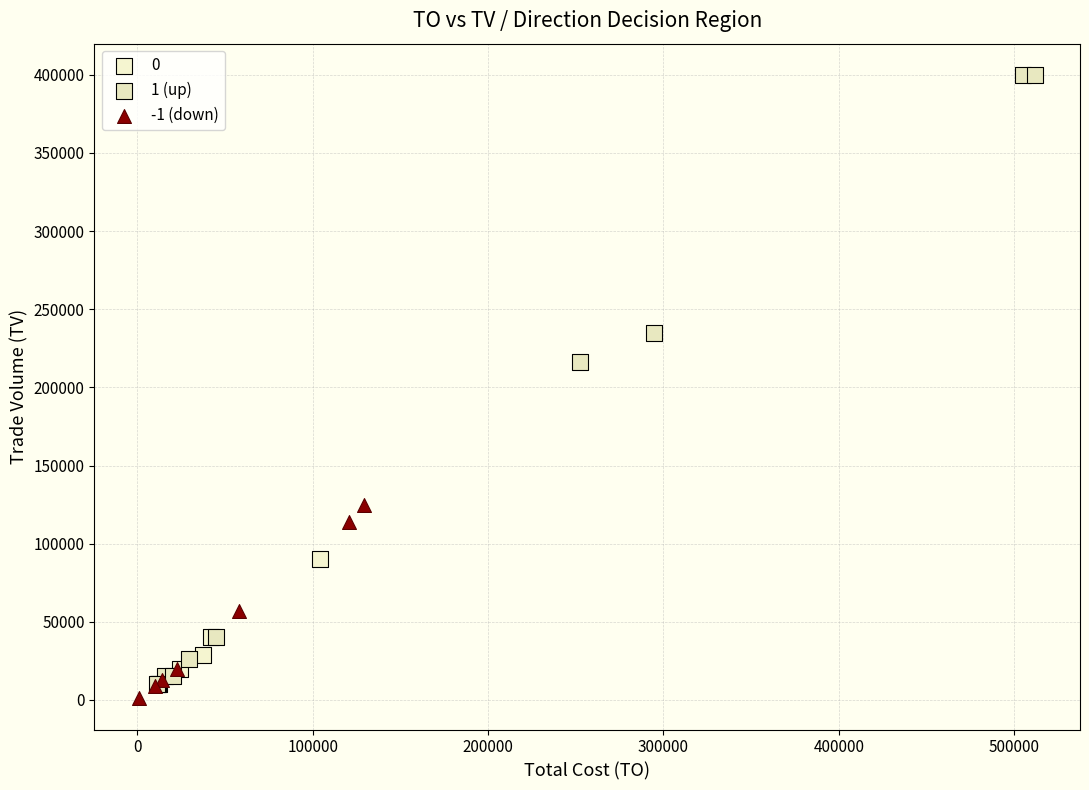

Which series has the largest Y range (max minus min)?

1 (up)